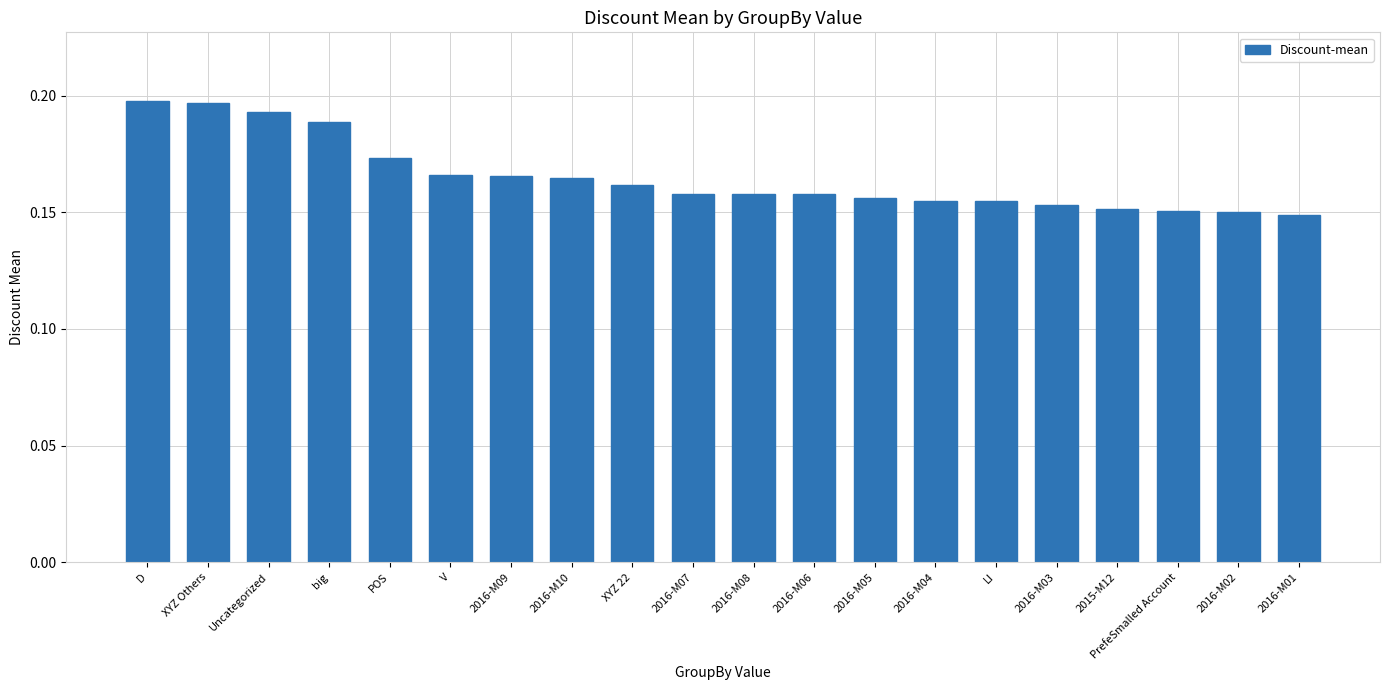

What is the label of the 20th bar from the right?

D